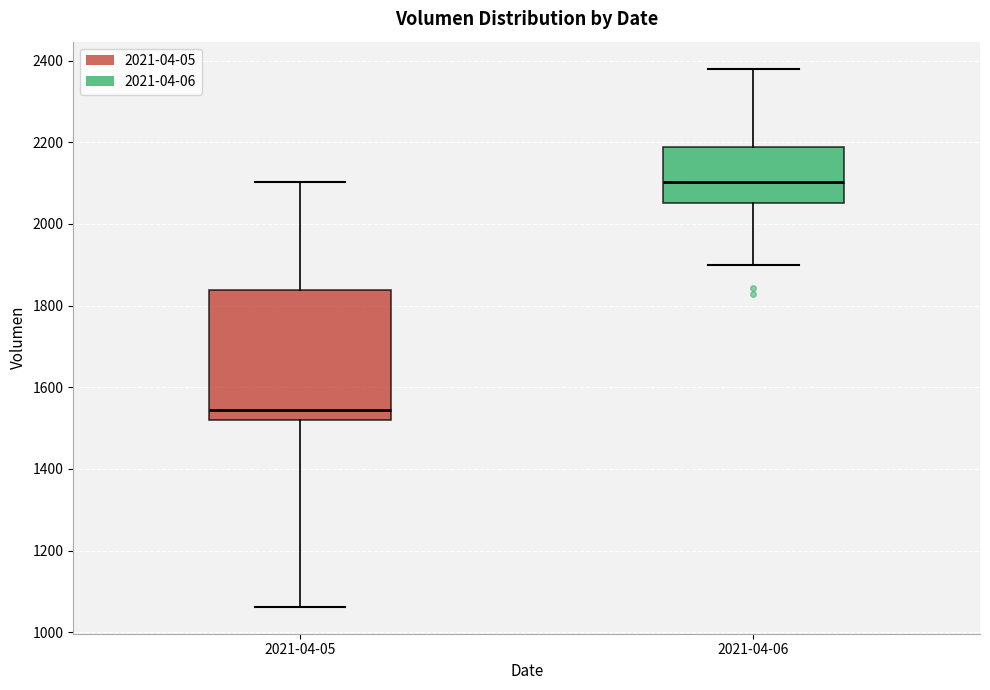

Reading left to right, read every box against the y-axis: the position of its median line, the range the box covers, and the ends of its whiskers. The values are not printed on the chart, so give them approximately, as read against the axis.

2021-04-05: median 1540, box 1520 to 1840, whiskers 1060 to 2100
2021-04-06: median 2100, box 2060 to 2180, whiskers 1900 to 2380